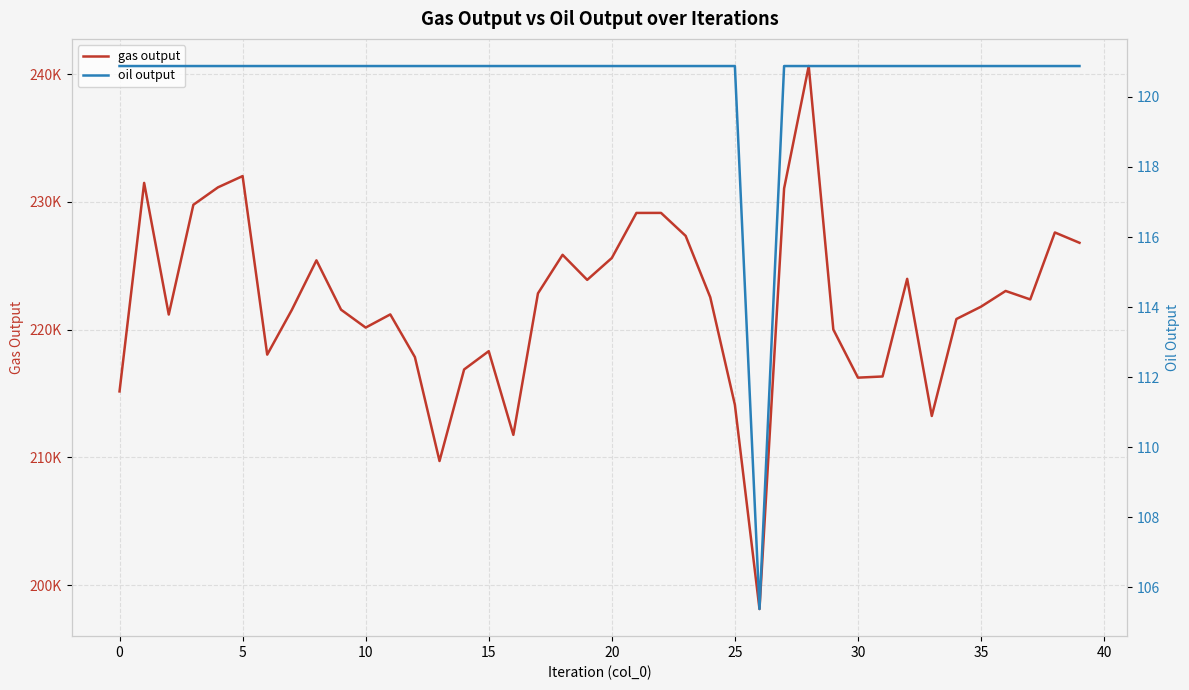

Which category has the lowest value across all series?

26